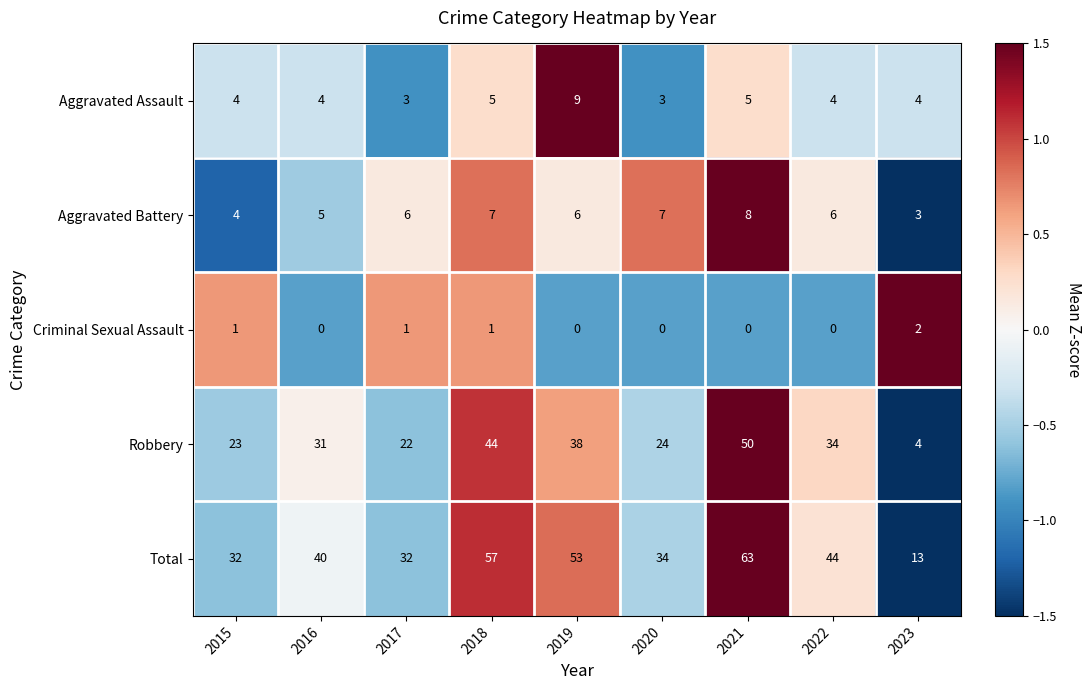

What is the minimum value shown in the chart?

0